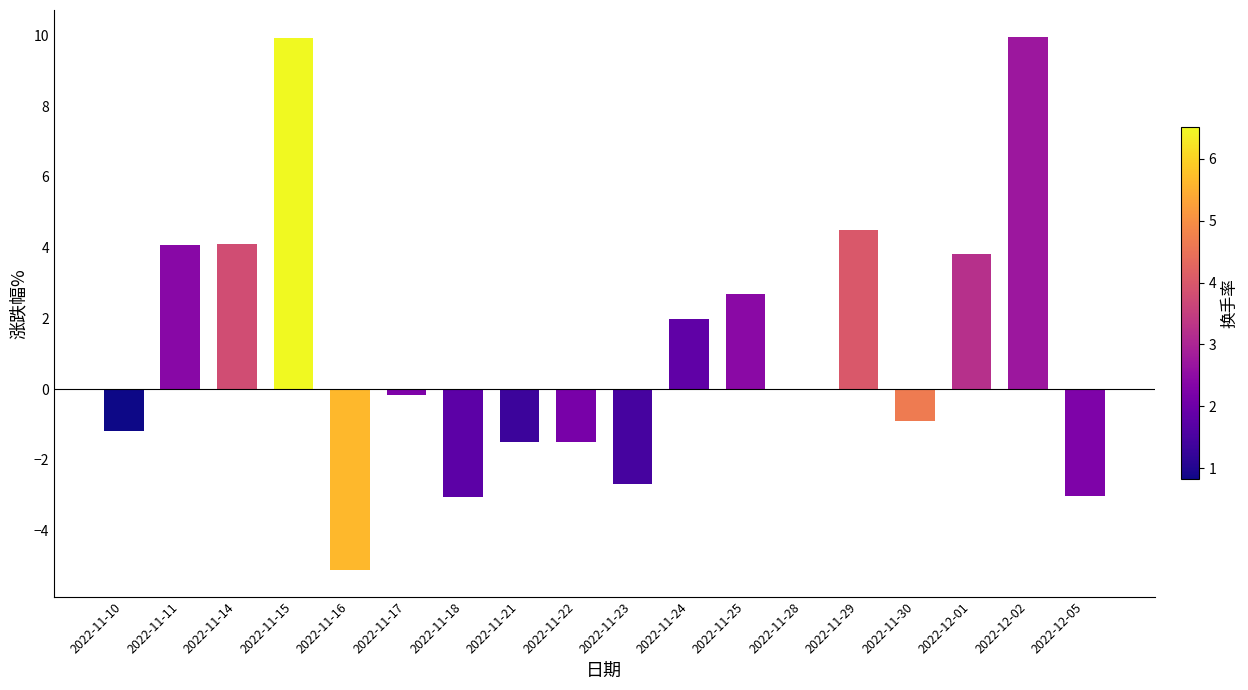

Are the bars grouped side by side (vs. stacked)?

No